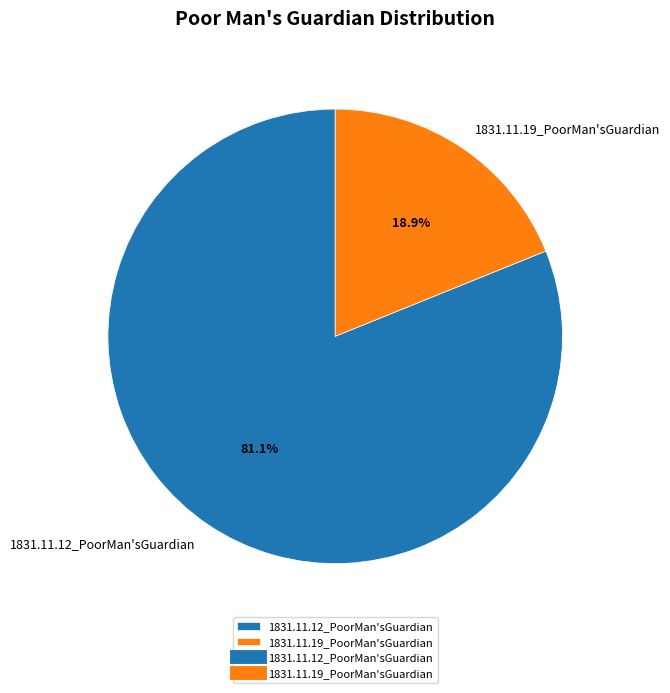

Is 1831.11.19_PoorMan'sGuardian the majority of the pie?

No